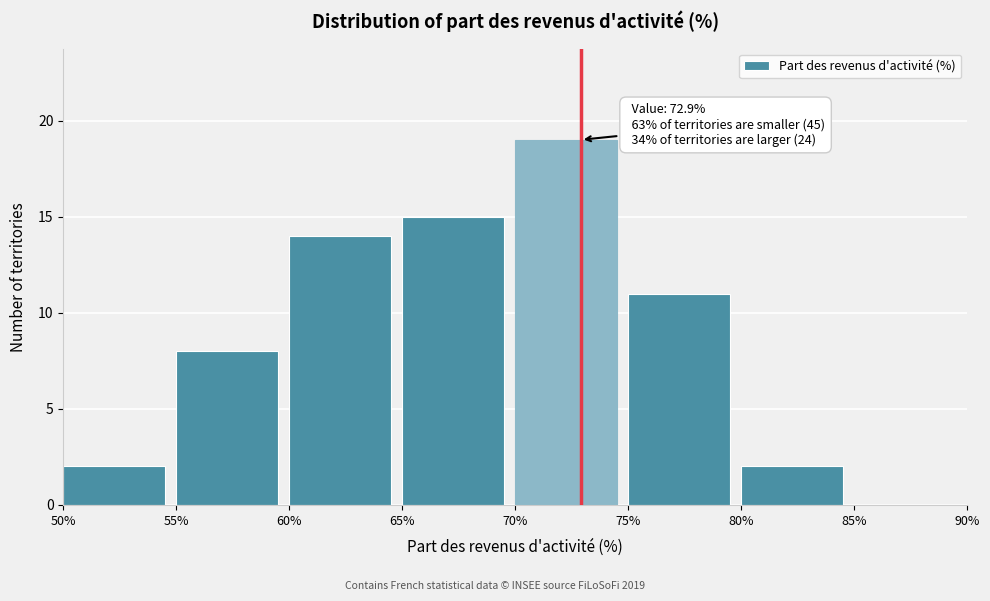

Which range on the x-axis has the tallest bar?

70% to 75%